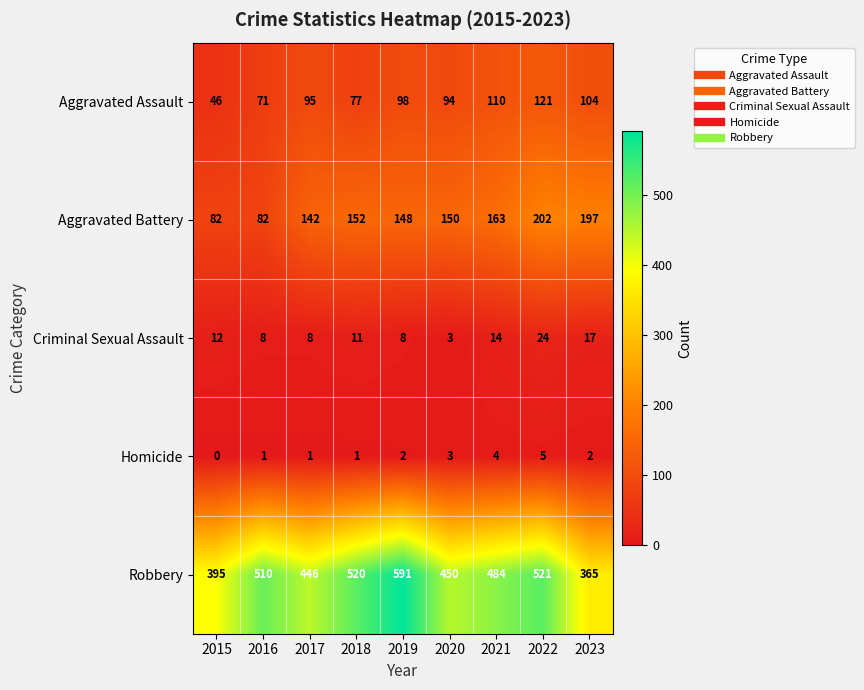

Which category has the highest value in the Robbery series?

2019